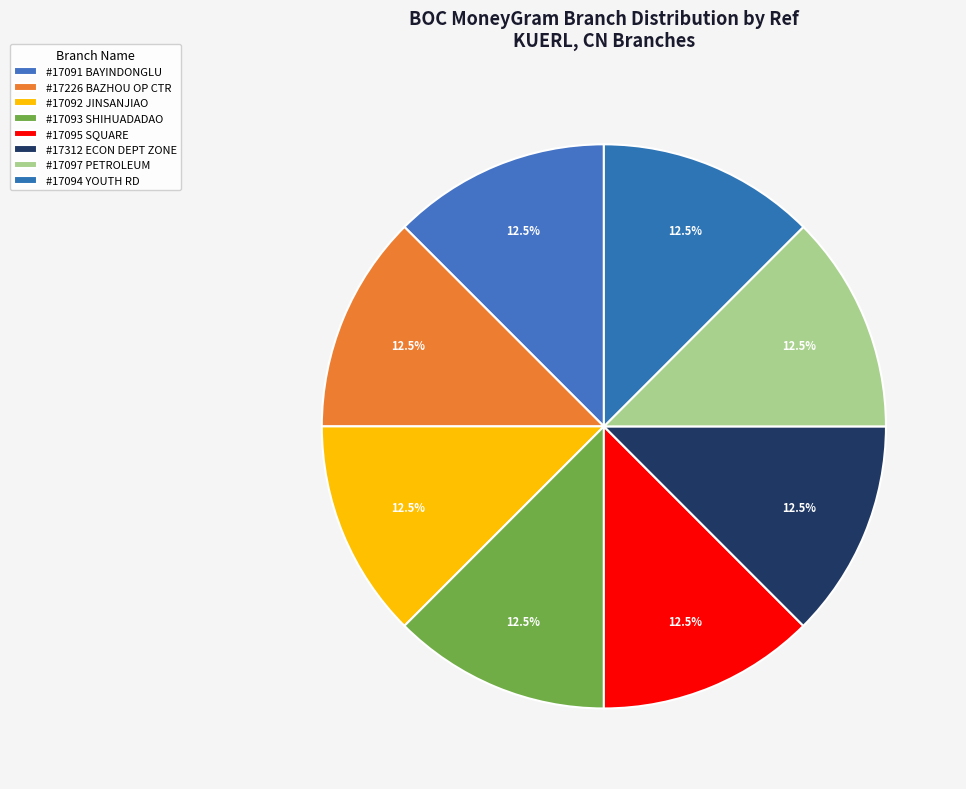

Which category has the smallest portion of the pie?

BOC - #17091 - XJBZ BAYINDONGLU SUBBRANC